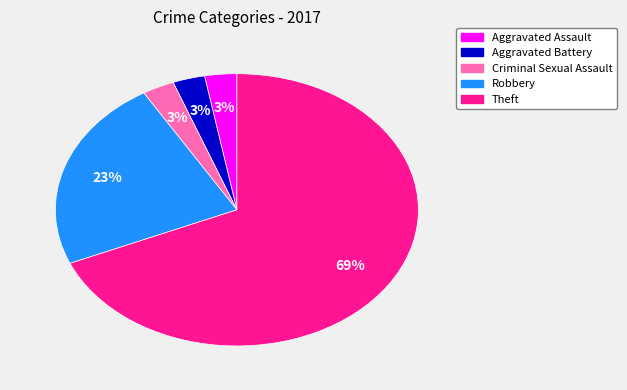

To the nearest percent, what is the average slice percentage?

20%